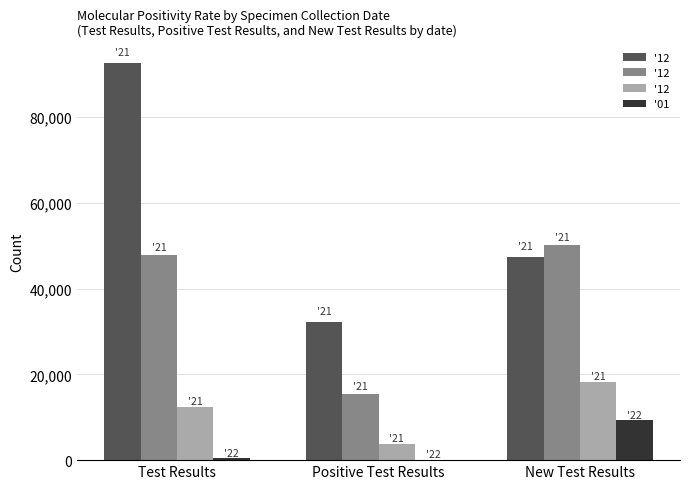

Between Test Results and Positive Test Results, which series saw the biggest shift?

'12